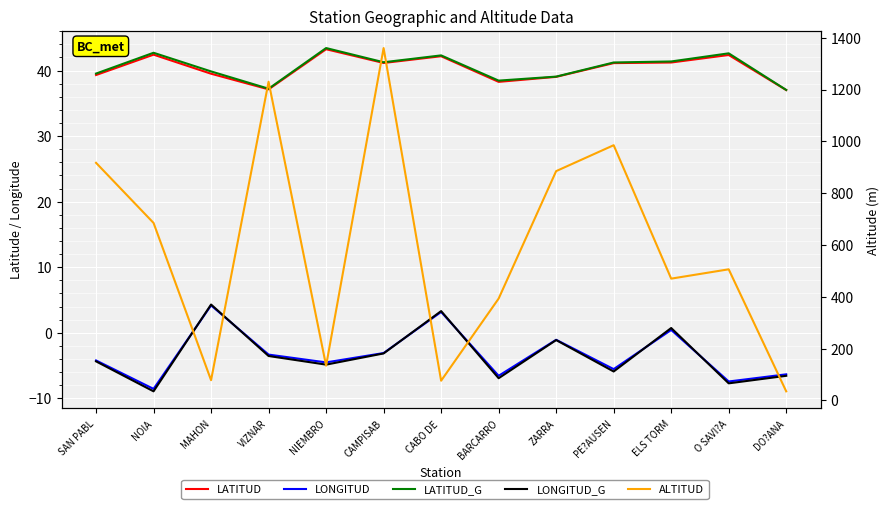

What is the greatest value displayed?

1360.0